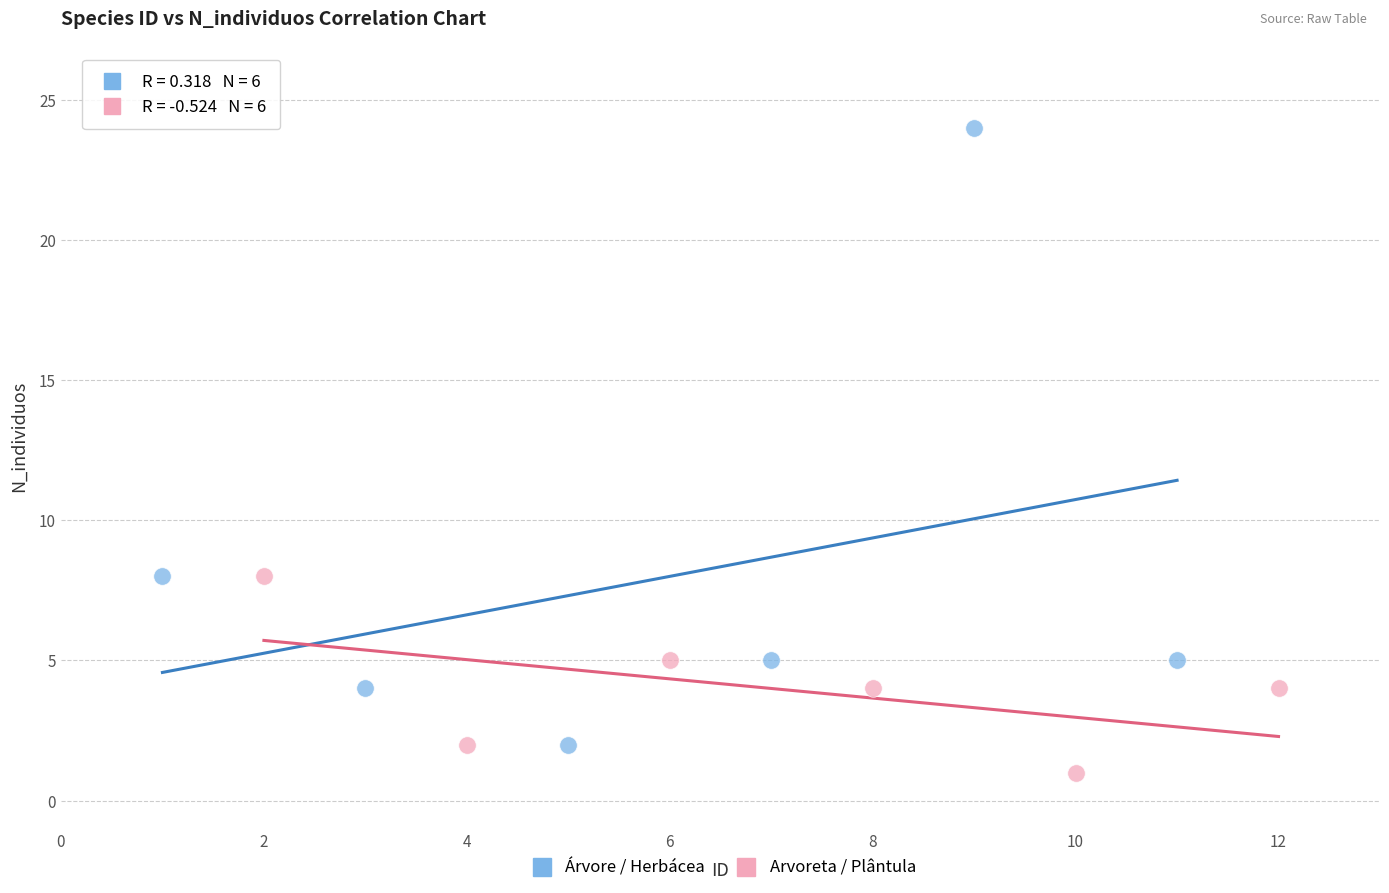

Which series has the widest spread of Y values?

Árvore / Herbácea